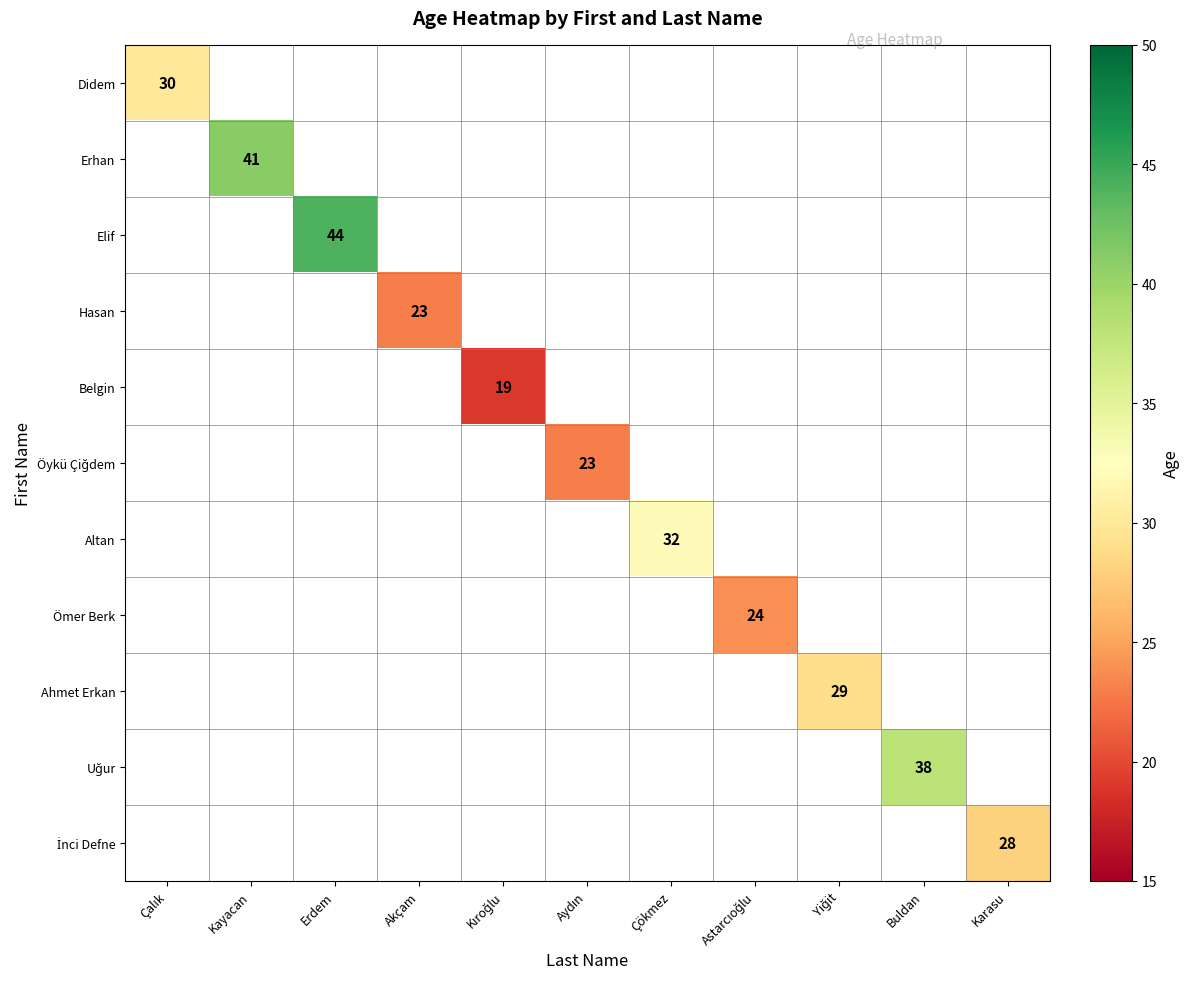

How many categories are shown in the chart?

11